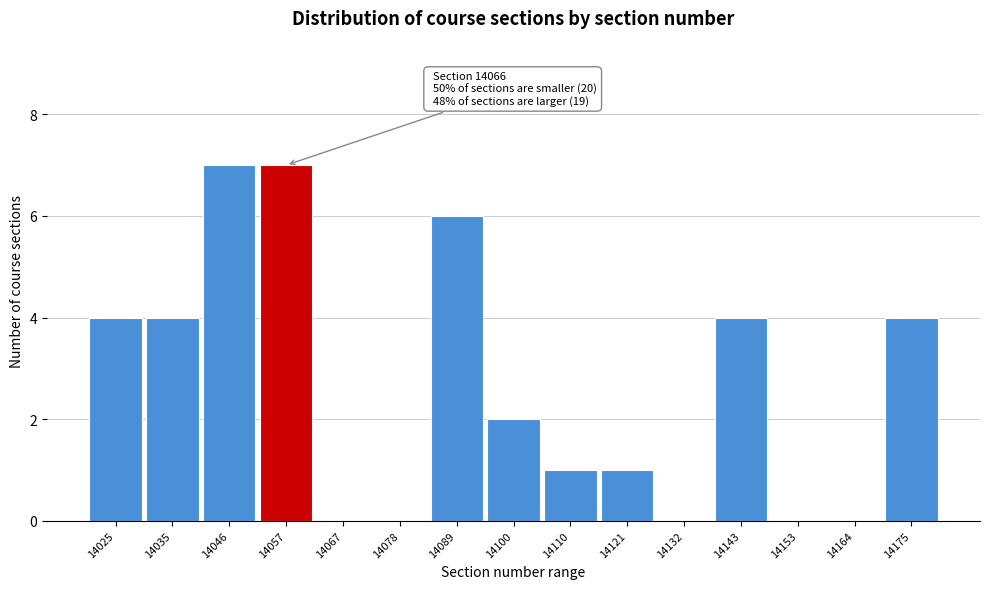

Reading left to right, list all the values displayed in this chart.

14025=4	14035=4	14046=7	14057=7	14067=0	14078=0	14089=6	14100=2	14110=1	14121=1	14132=0	14143=4	14153=0	14164=0	14175=4